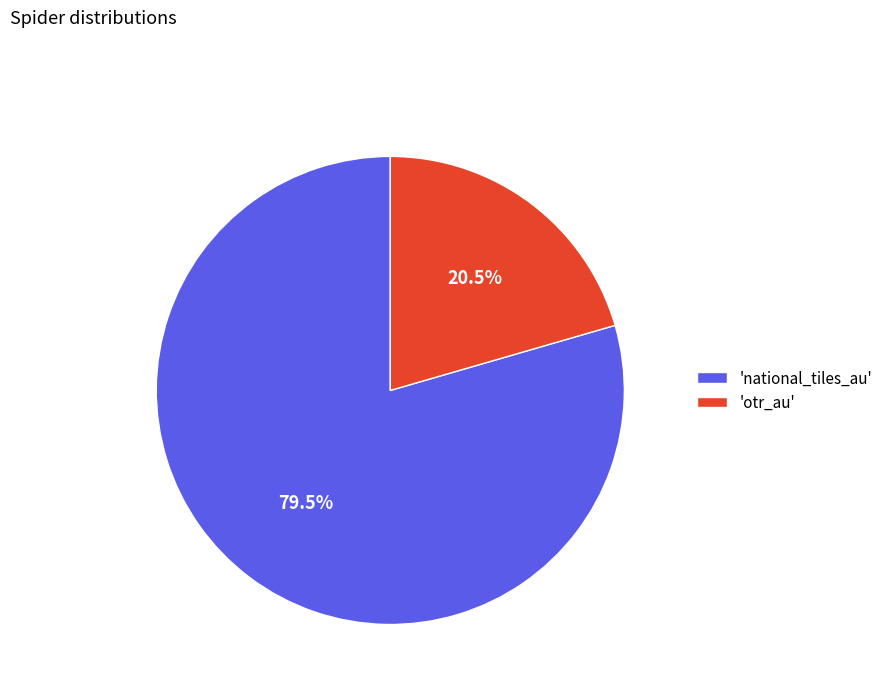

Rank the categories by value from highest to lowest.

'national_tiles_au', 'otr_au'